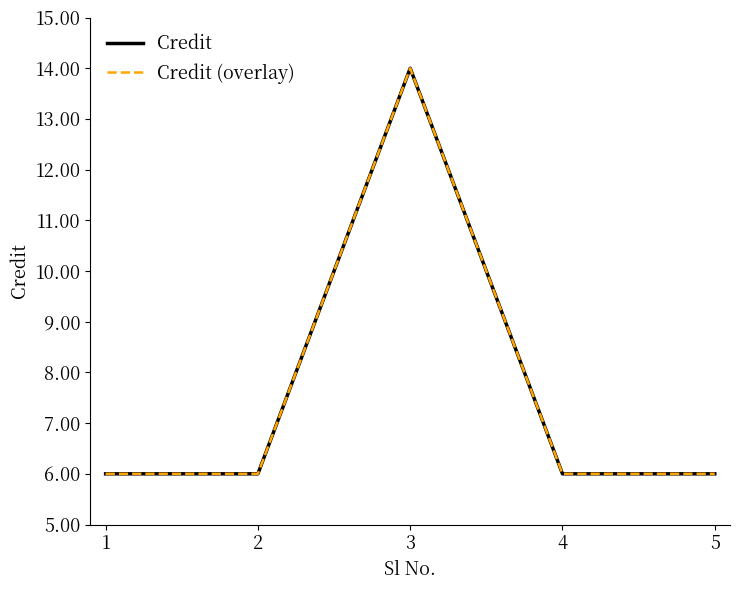

True or false: Credit has more than 2 interior local peaks.

False